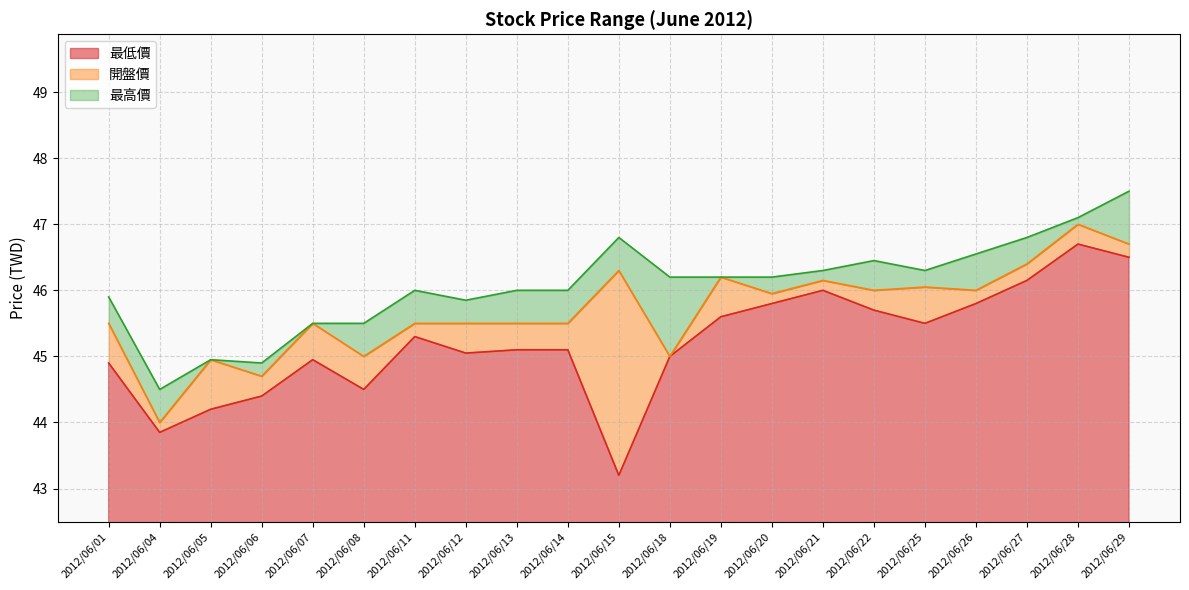

Where is the first local minimum for 最高價?

2012/06/04